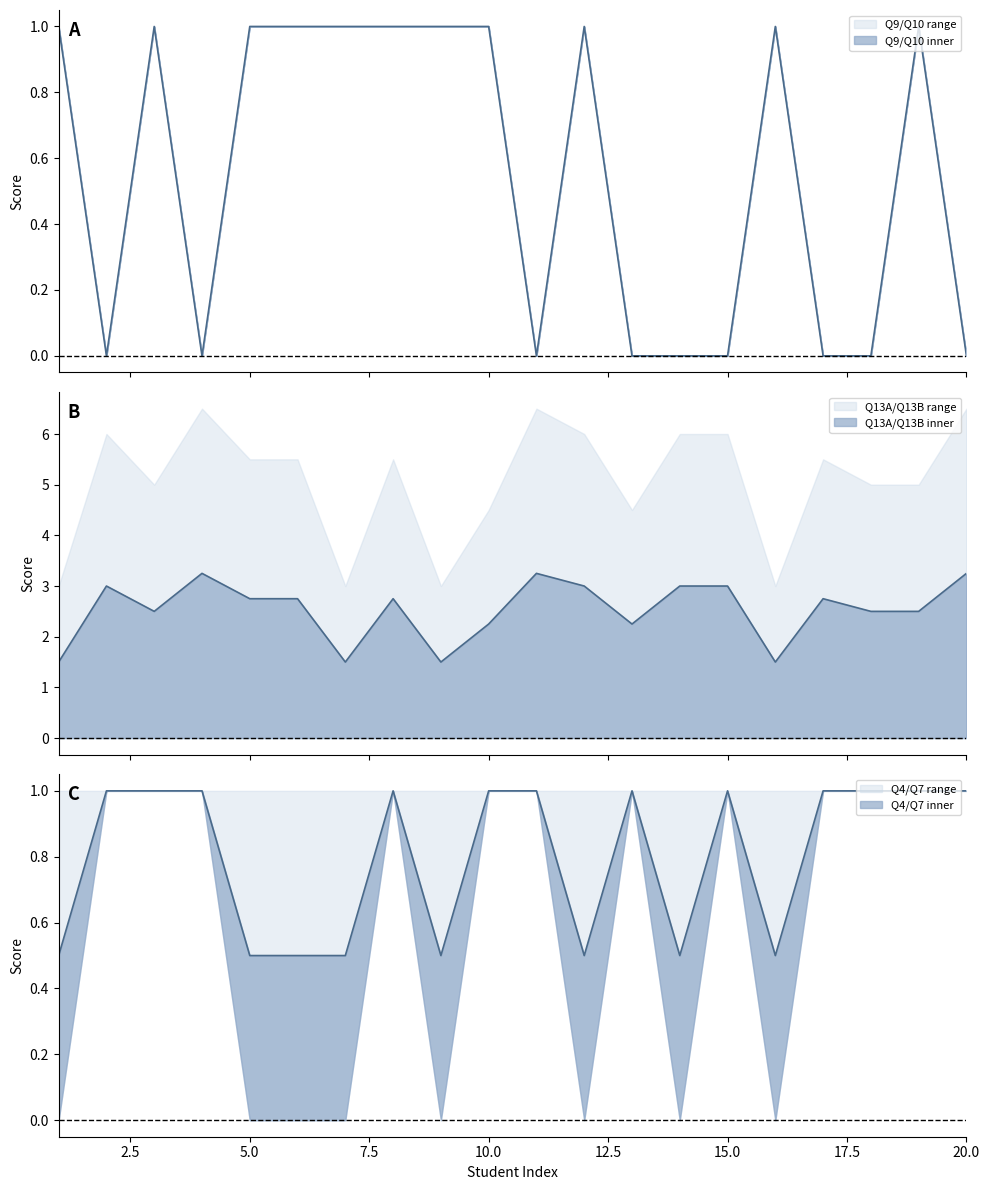

Which series has the largest range (max minus min)?

Q13A